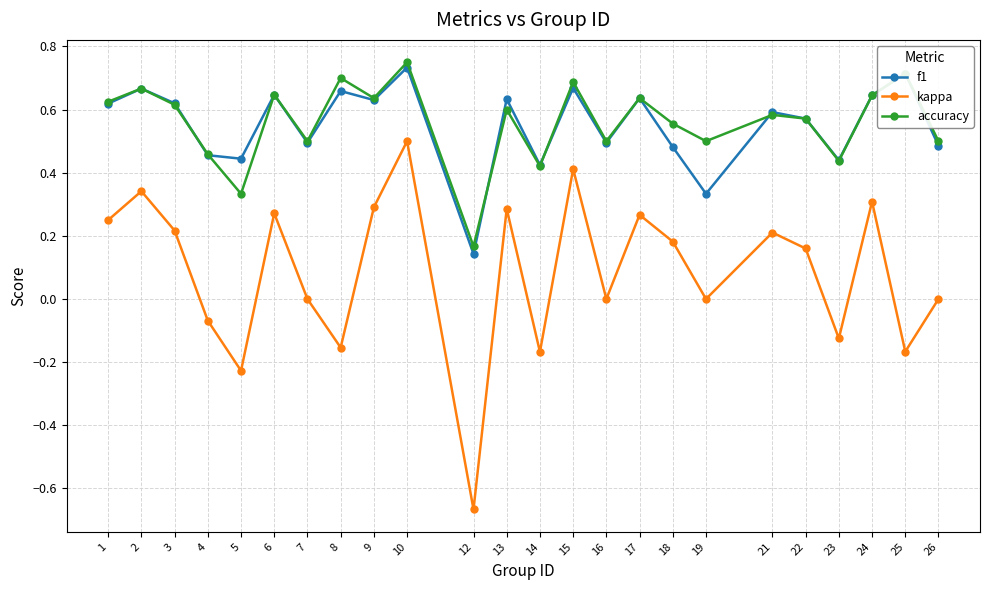

True or false: kappa has a value of 0.6 at 15.

False